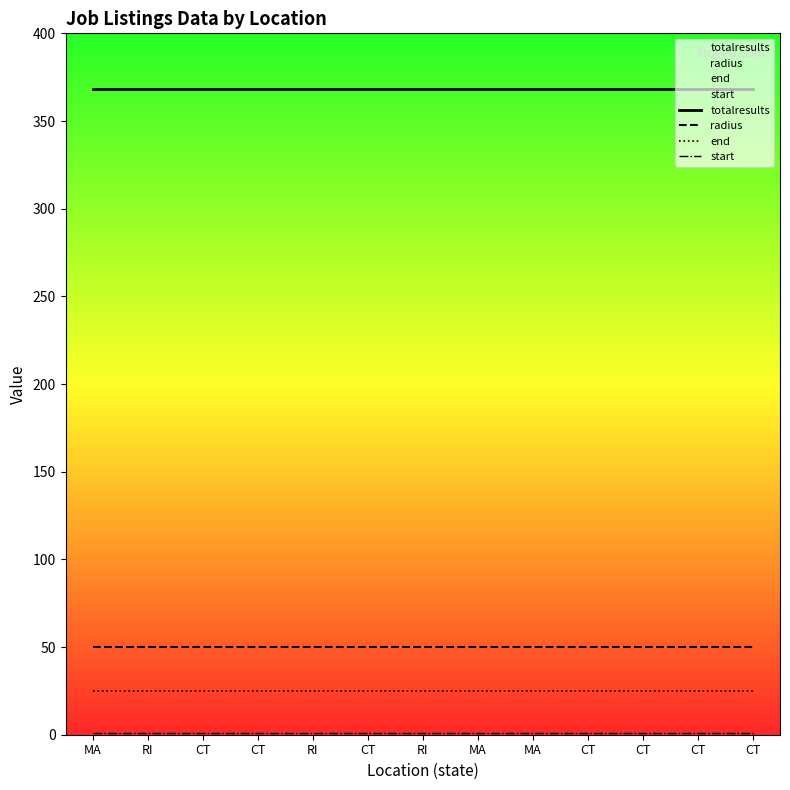

The value of end at CT is 34. True or false?

False